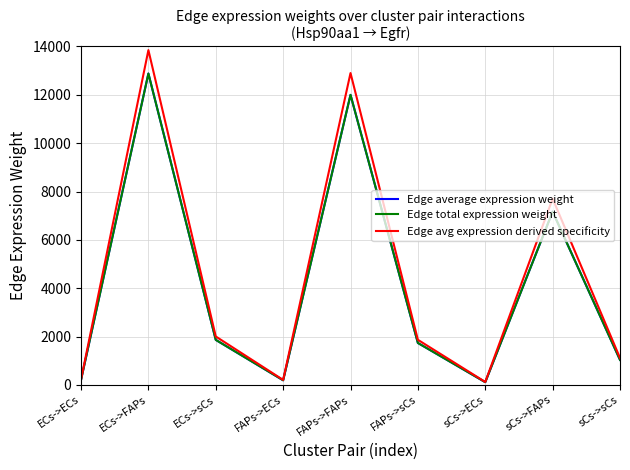

Reading right to left, what are all the values shown in this chart?

Edge average expression weight: 1037.9	7166.7	116.1	1737.4	11997.0	194.3	1865.1	12878.9	208.6
Edge total expression weight: 1037.9	7166.7	116.1	1737.4	11997.0	194.3	1865.1	12878.9	208.6
Edge avg expression derived specificity: 1115.9	7705.7	124.8	1868.1	12899.3	209.0	2005.4	13847.5	224.3